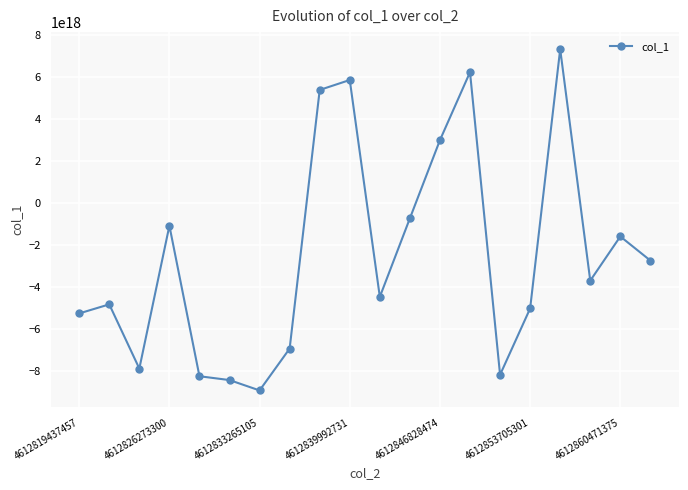

Does the chart have visible grid lines?

Yes